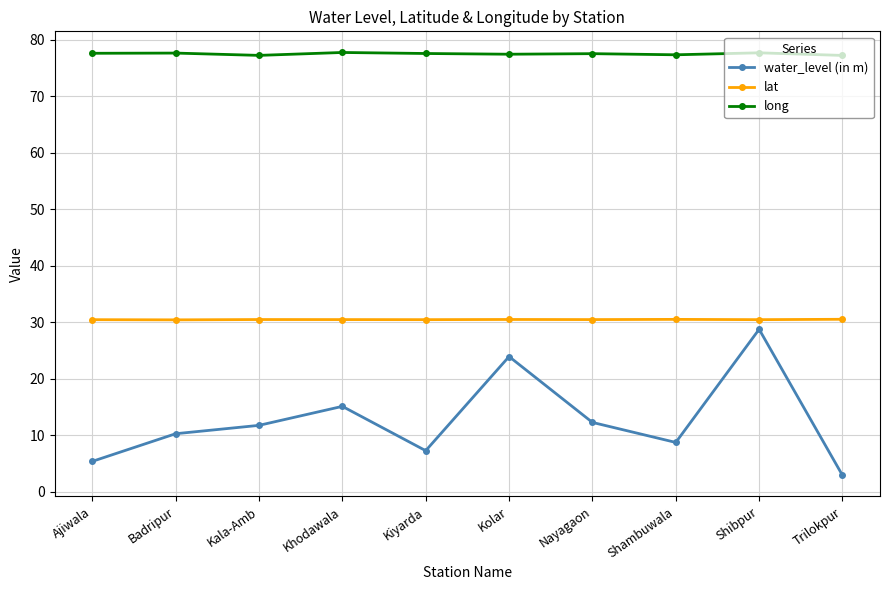

Is it true that water_level (in m) equals 10.7 at Shibpur?

False